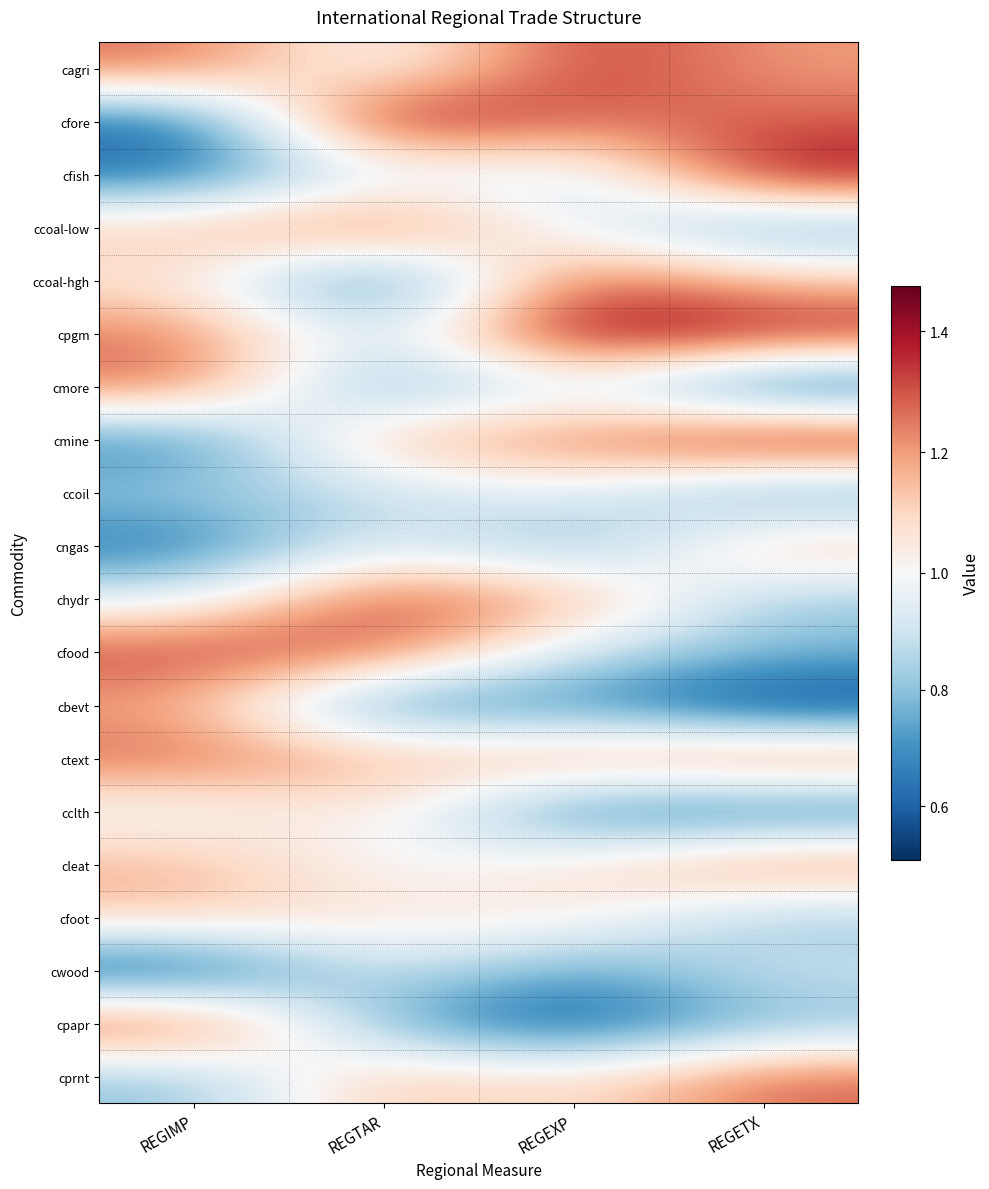

Reading right to left, transcribe all the data shown in this chart.

cagri: REGETX=1.2	REGEXP=1.4	REGTAR=0.9	REGIMP=1.3
cfore: REGETX=1.3	REGEXP=1.3	REGTAR=1.5	REGIMP=0.6
cfish: REGETX=1.4	REGEXP=0.9	REGTAR=1.0	REGIMP=0.6
ccoal-low: REGETX=0.7	REGEXP=0.9	REGTAR=1.3	REGIMP=1.1
ccoal-hgh: REGETX=1.1	REGEXP=1.3	REGTAR=0.6	REGIMP=1.1
cpgm: REGETX=1.4	REGEXP=1.5	REGTAR=0.9	REGIMP=1.3
cmore: REGETX=0.5	REGEXP=1.0	REGTAR=0.7	REGIMP=1.3
cmine: REGETX=1.5	REGEXP=1.2	REGTAR=1.2	REGIMP=0.7
ccoil: REGETX=0.7	REGEXP=1.0	REGTAR=0.9	REGIMP=0.8
cngas: REGETX=1.2	REGEXP=0.7	REGTAR=1.0	REGIMP=0.6
chydr: REGETX=0.8	REGEXP=1.2	REGTAR=1.3	REGIMP=0.9
cfood: REGETX=0.8	REGEXP=0.9	REGTAR=1.3	REGIMP=1.3
cbevt: REGETX=0.5	REGEXP=0.7	REGTAR=0.6	REGIMP=1.2
ctext: REGETX=1.3	REGEXP=1.2	REGTAR=1.2	REGIMP=1.3
cclth: REGETX=0.6	REGEXP=0.6	REGTAR=1.1	REGIMP=1.0
cleat: REGETX=1.3	REGEXP=1.1	REGTAR=1.0	REGIMP=1.2
cfoot: REGETX=0.8	REGEXP=1.1	REGTAR=1.1	REGIMP=1.1
cwood: REGETX=0.9	REGEXP=0.7	REGTAR=0.9	REGIMP=0.5
cpapr: REGETX=0.8	REGEXP=0.6	REGTAR=0.7	REGIMP=1.4
cprnt: REGETX=1.3	REGEXP=1.1	REGTAR=1.2	REGIMP=0.8